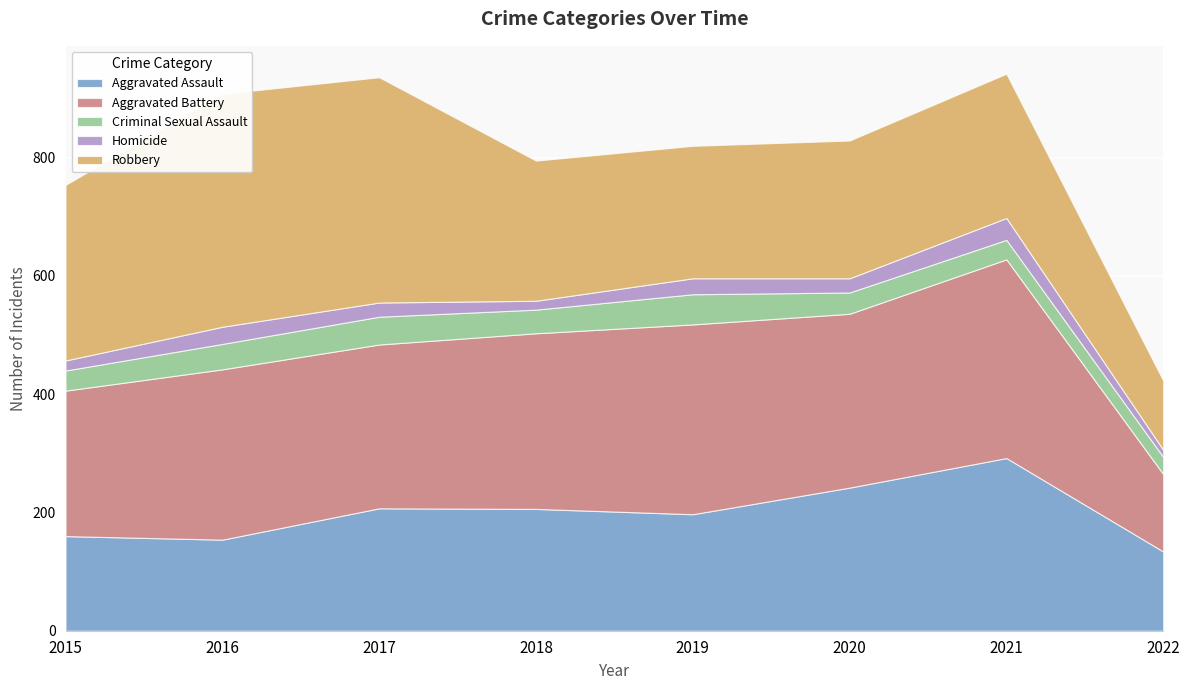

What is the sum of all Aggravated Assault values?

1592